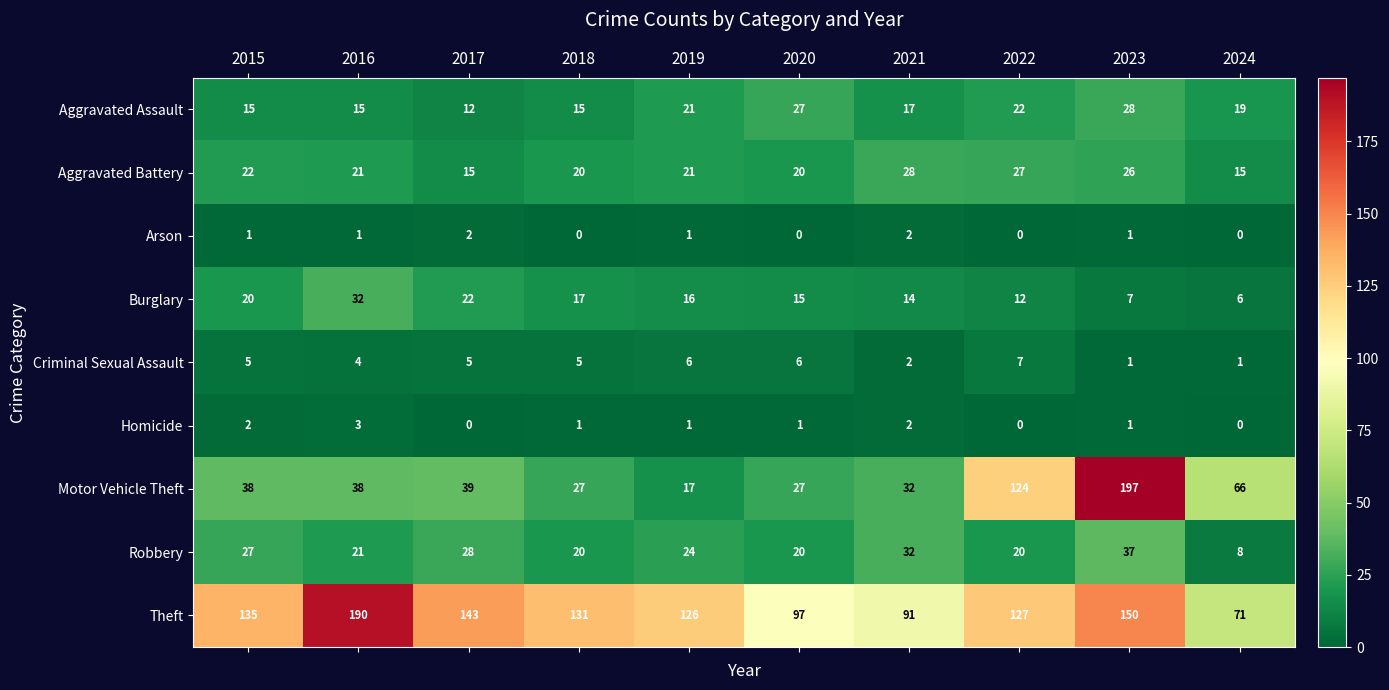

The Homicide series shows 0 at 2017. True or false?

True